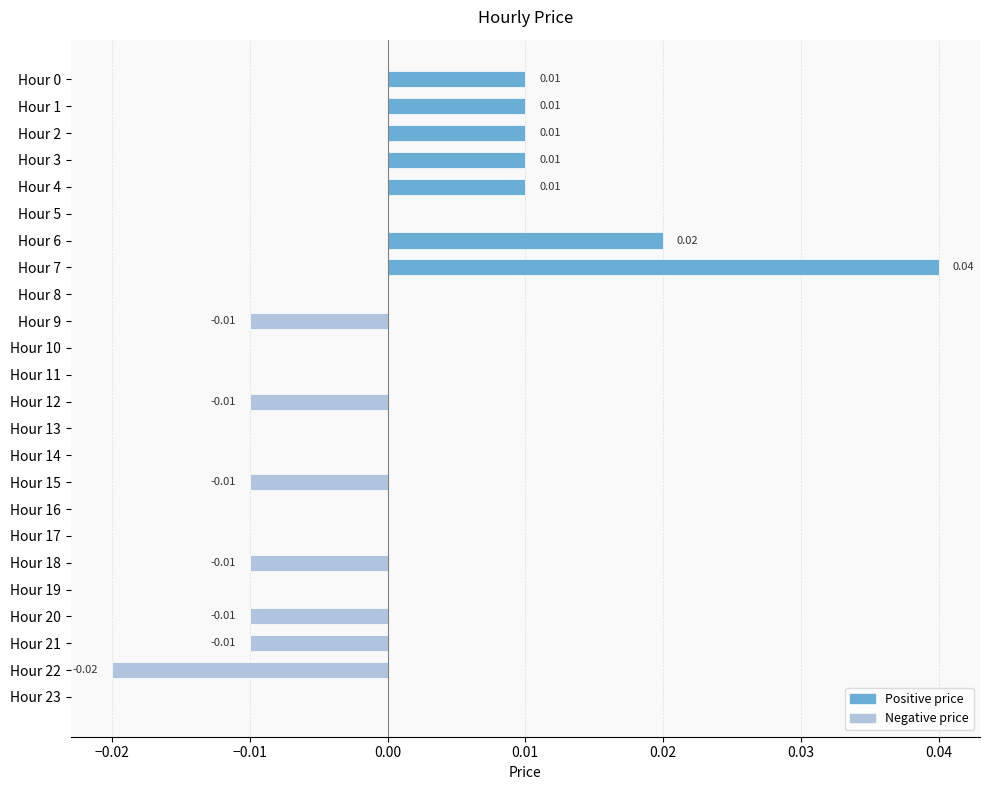

Count the number of categories in the chart.

24